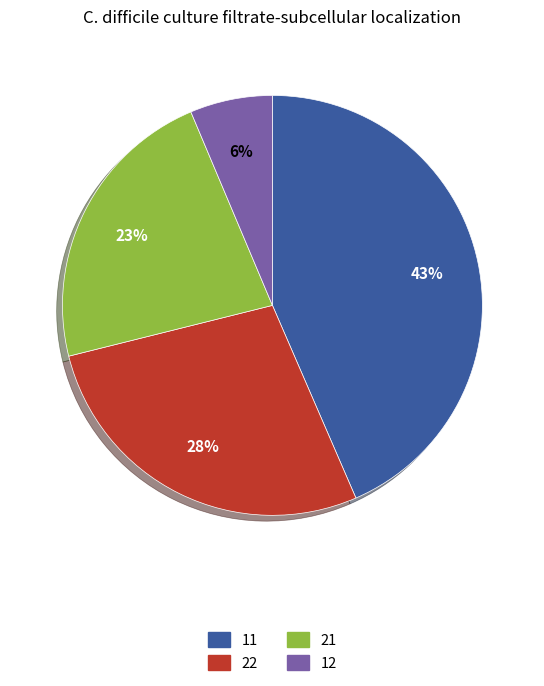

Is there a majority slice in this chart?

No